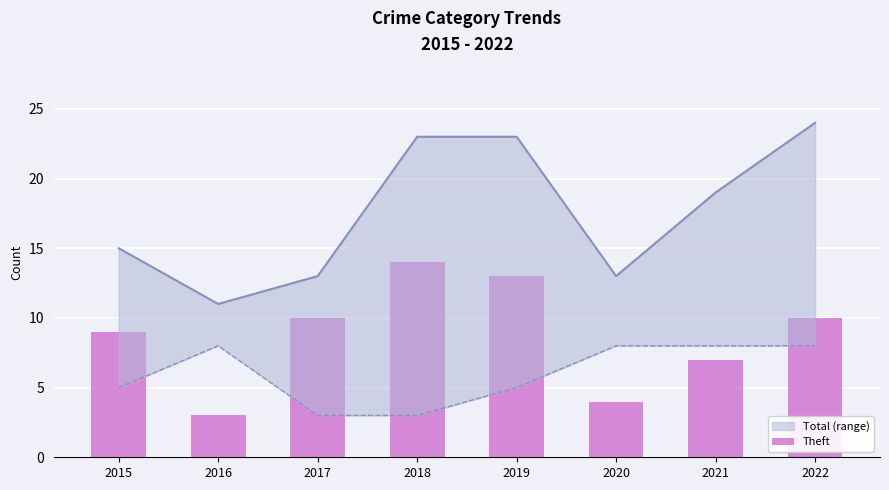

What is the smallest value displayed?

3